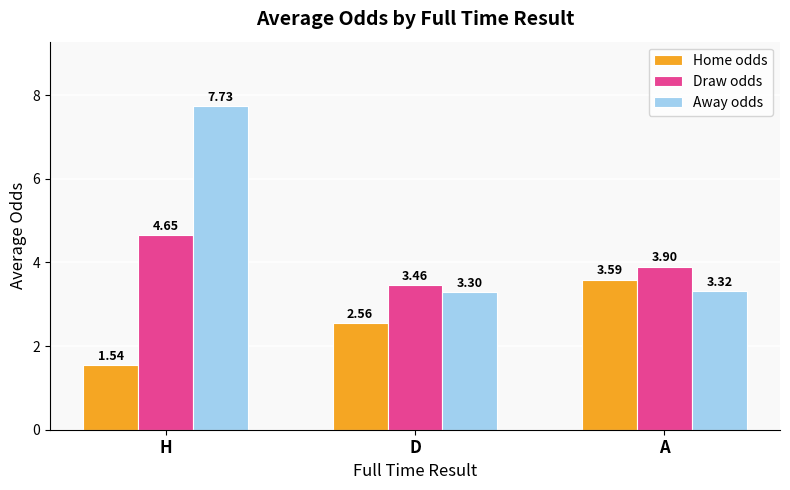

Which category has the highest value in the Draw odds series?

H